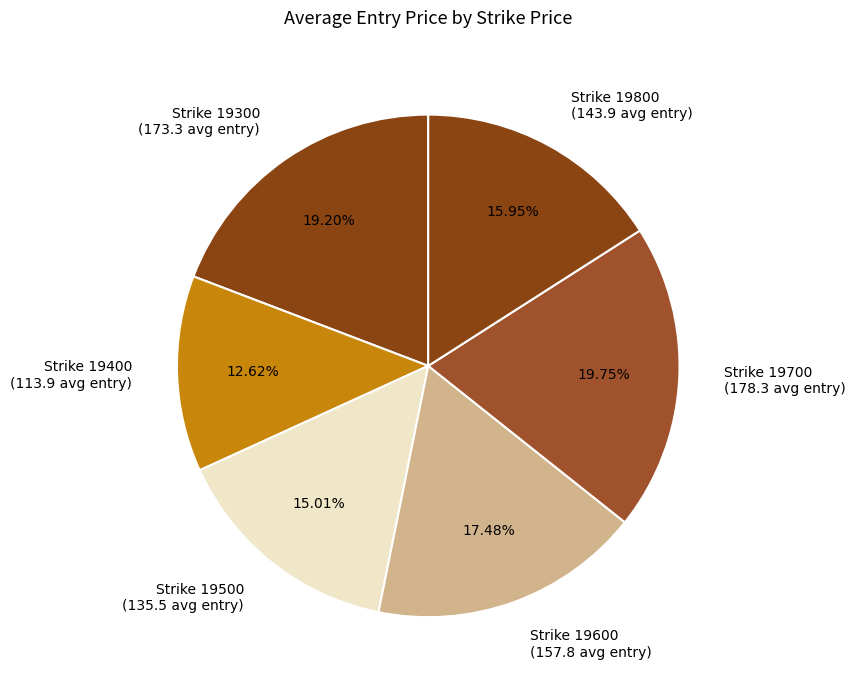

Which category has the biggest portion of the pie?

Strike 19700 (178.3 avg entry)